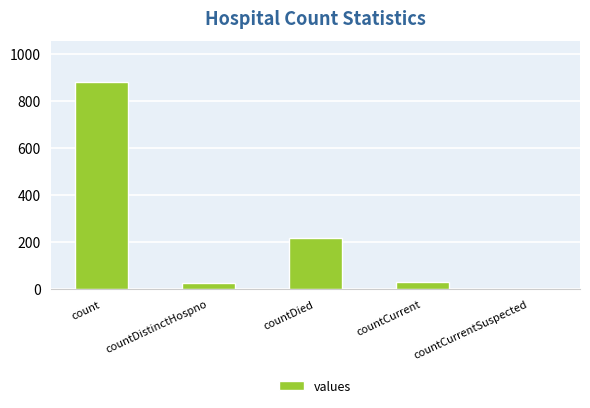

At which label is the value closest to 439?

countDied